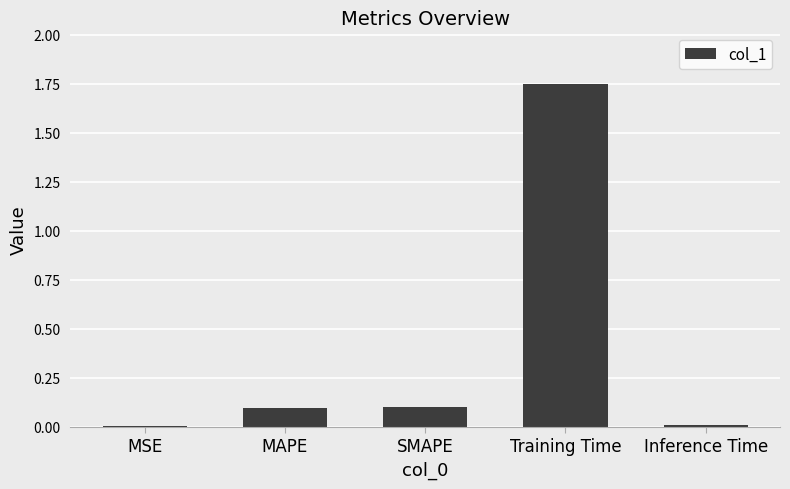

Which has a higher value, SMAPE or Inference Time?

SMAPE